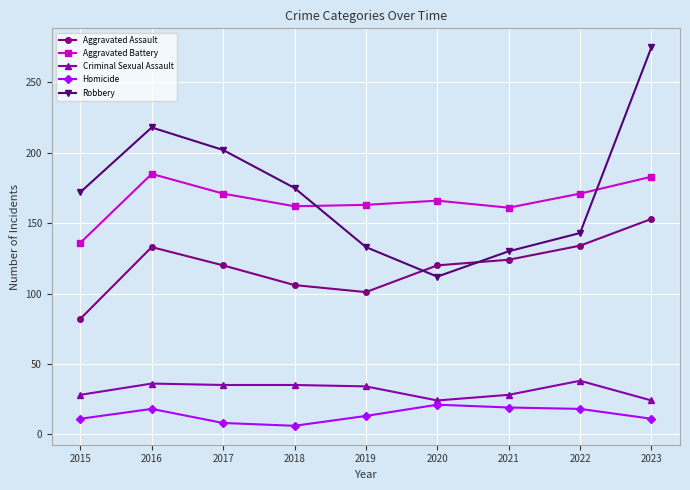

True or false: Homicide and Aggravated Battery intersect in this chart.

False